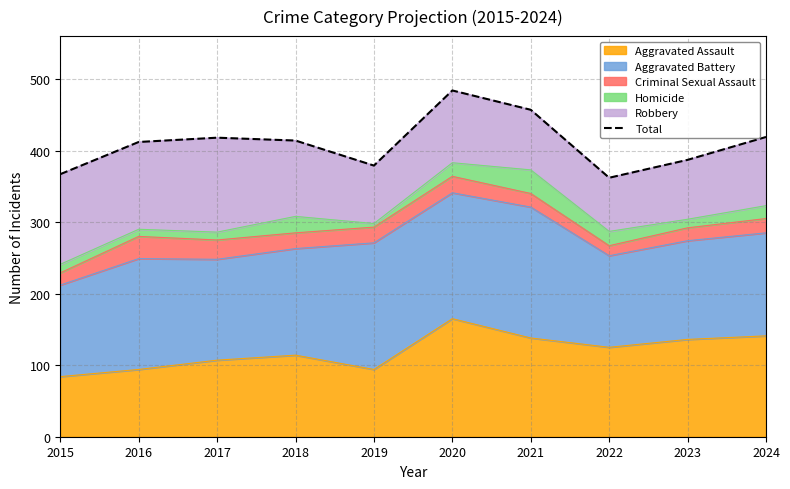

What is the change in value from 2017 to 2023?

-31